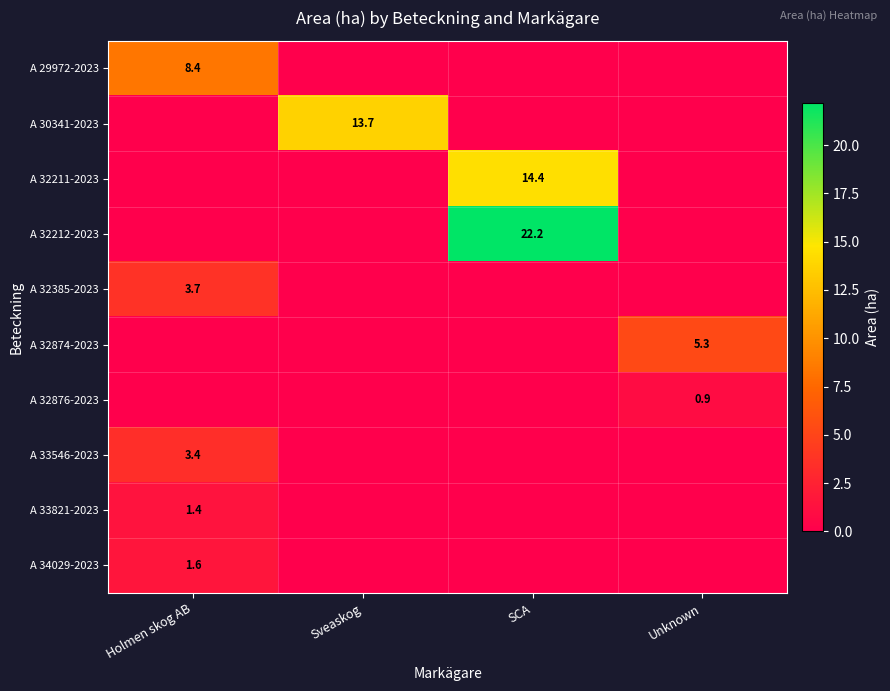

The value of A 32385-2023 at Holmen skog AB is 6.6. True or false?

False